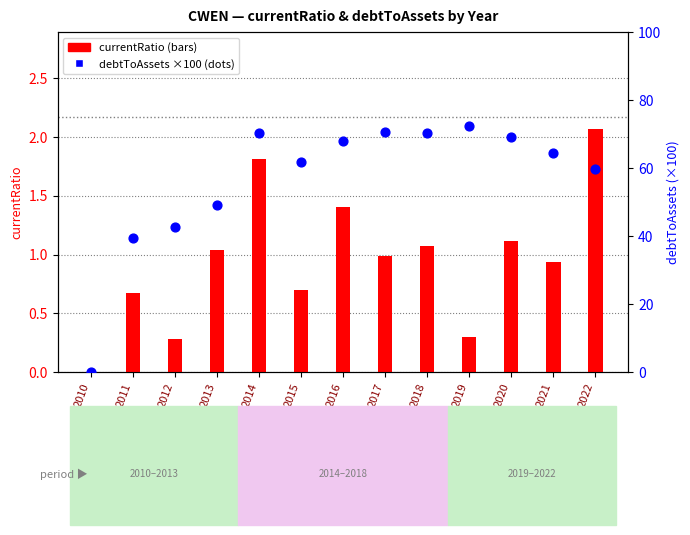

At how many categories does at least one series exceed 0?

12